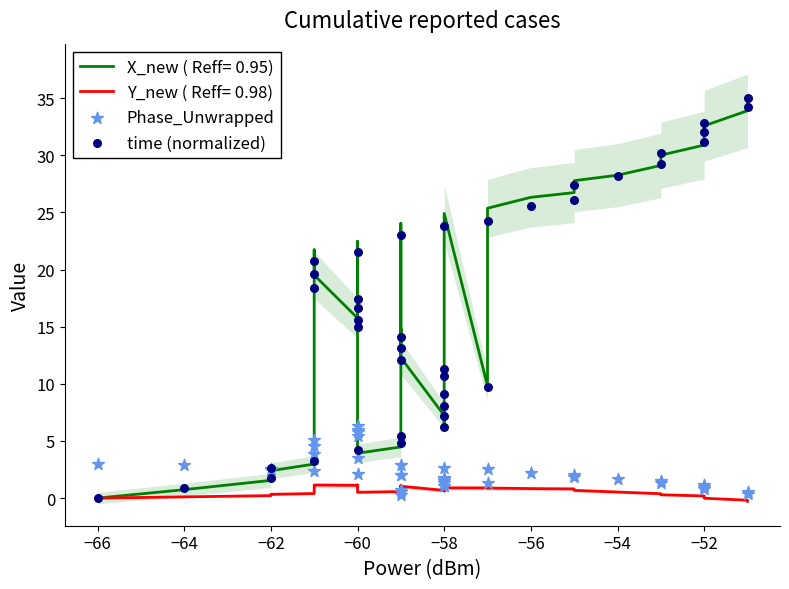

Which series has the largest total across all categories?

time (normalized)